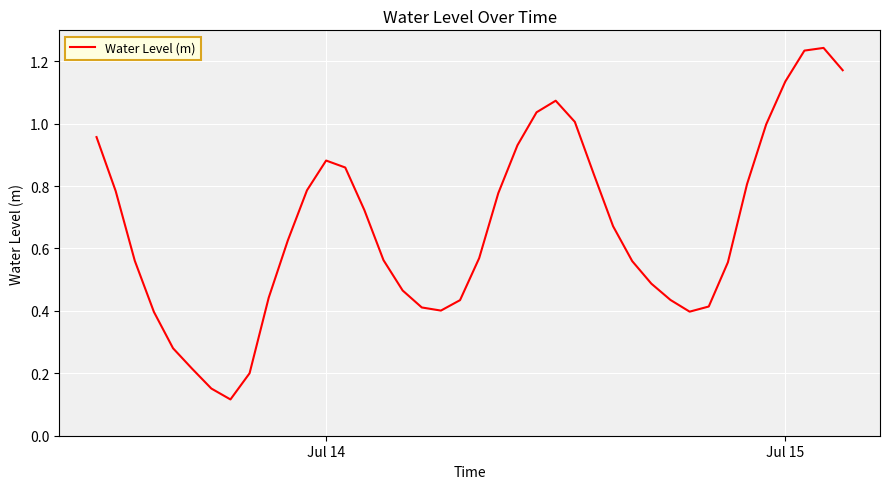

How many lines are shown in the chart?

1